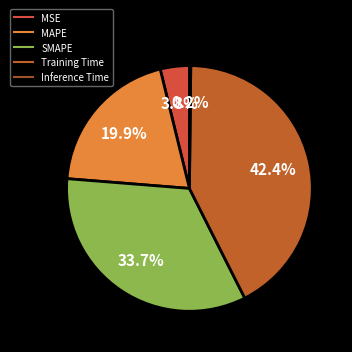

To the nearest percent, what portion does MSE represent?

4%